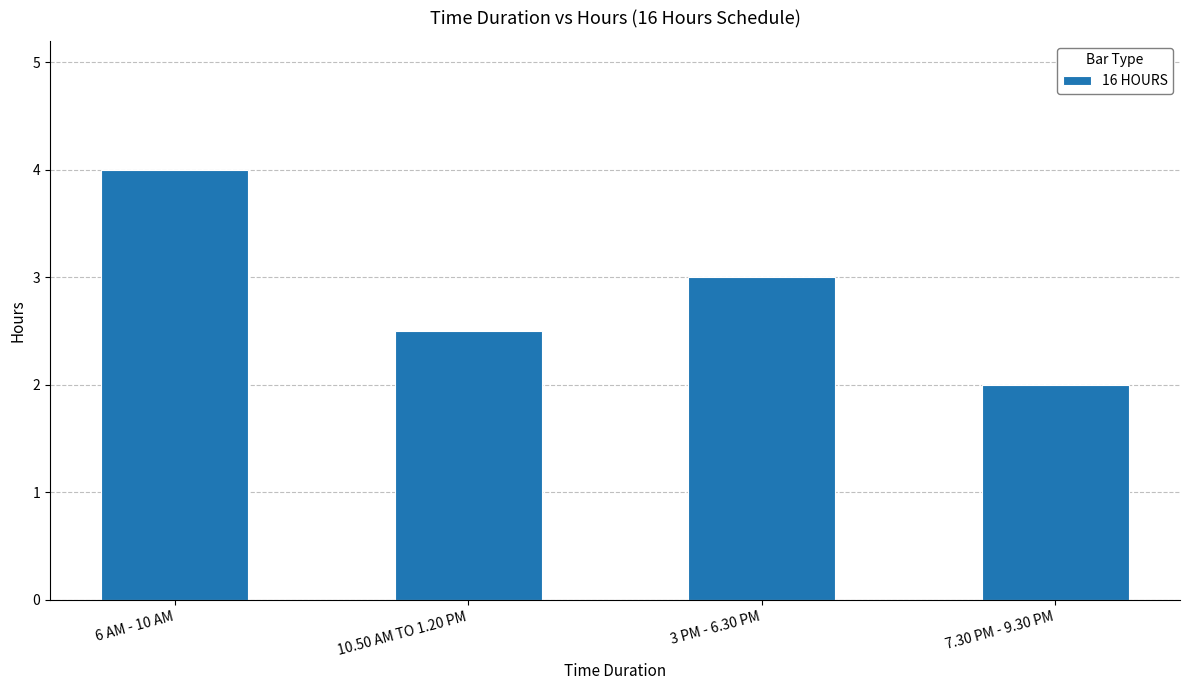

The chart shows a value of 2.0 at 7.30 PM - 9.30 PM. True or false?

True